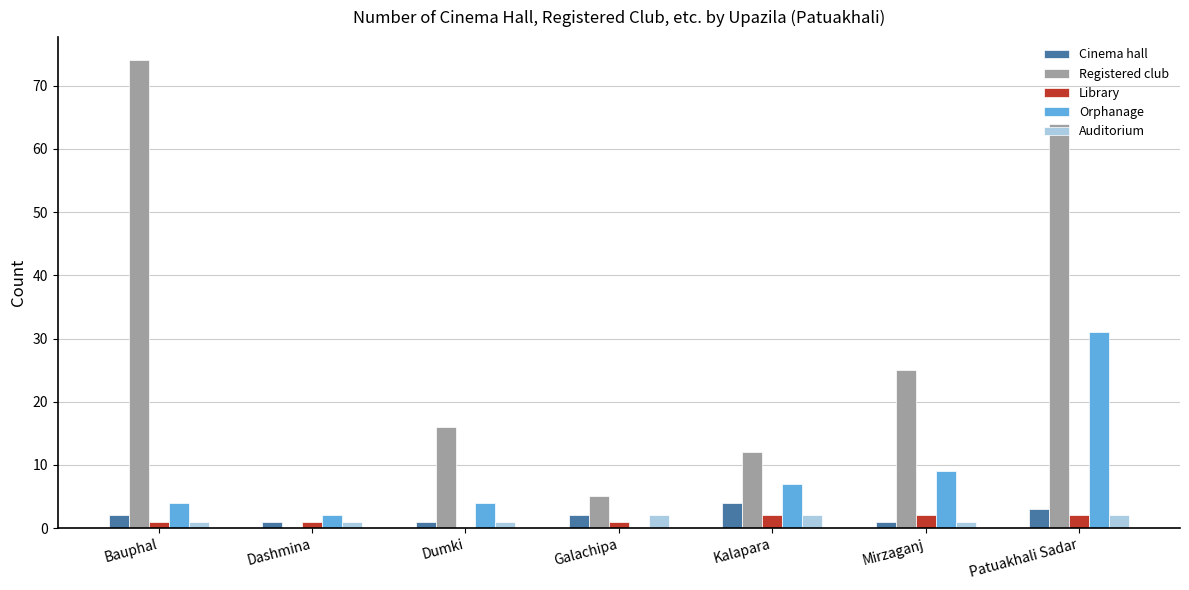

Which series changed the most between Galachipa and Patuakhali Sadar?

Registered club